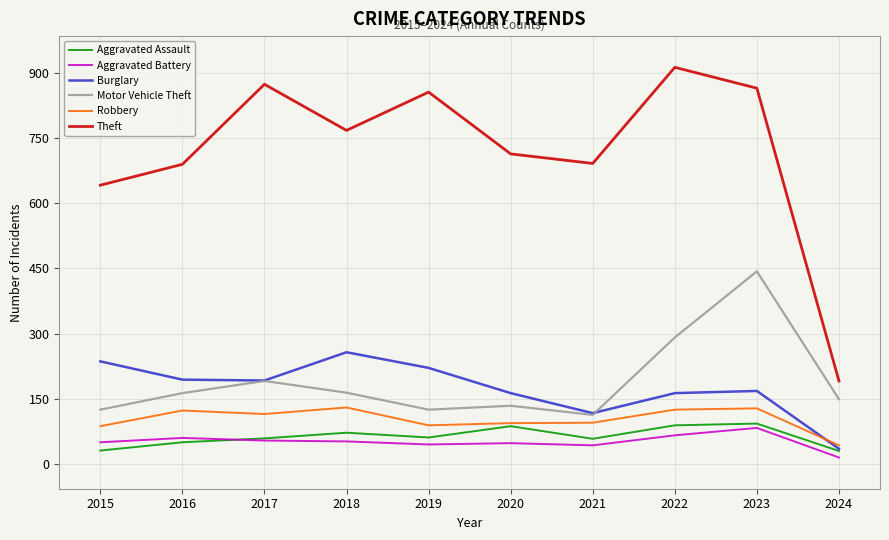

At which label does Robbery first exceed 115?

2016